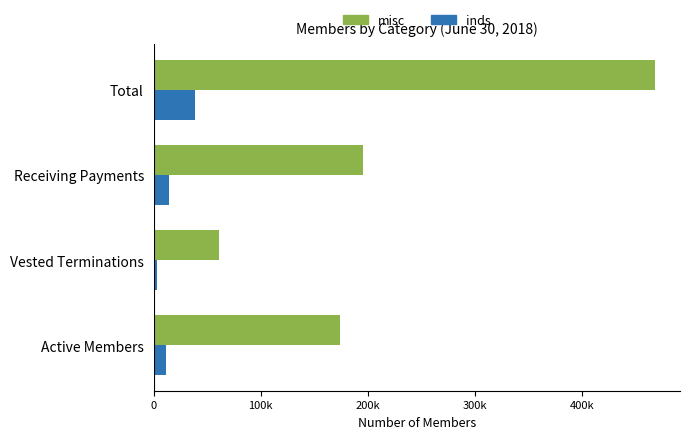

What are all the series names shown in the legend?

misc, inds